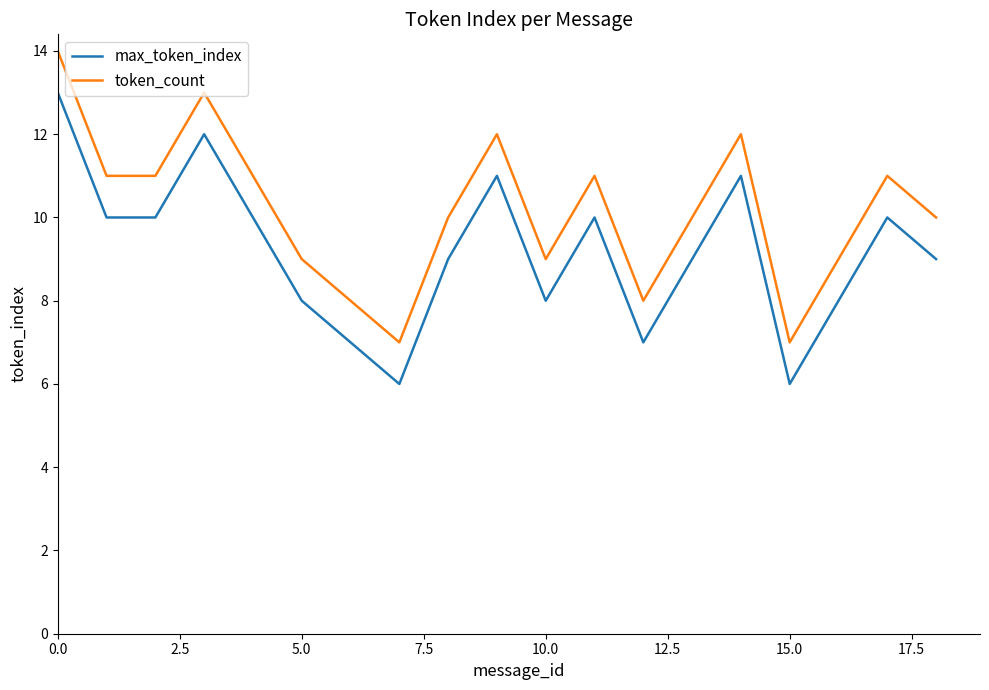

Which series has the largest total across all categories?

token_count